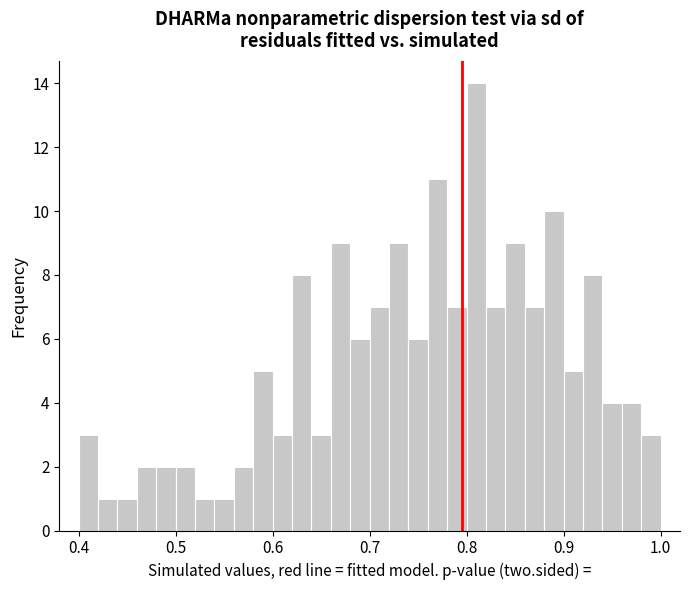

Read against the x-axis, roughly where is the centre of the tallest bar?

0.81